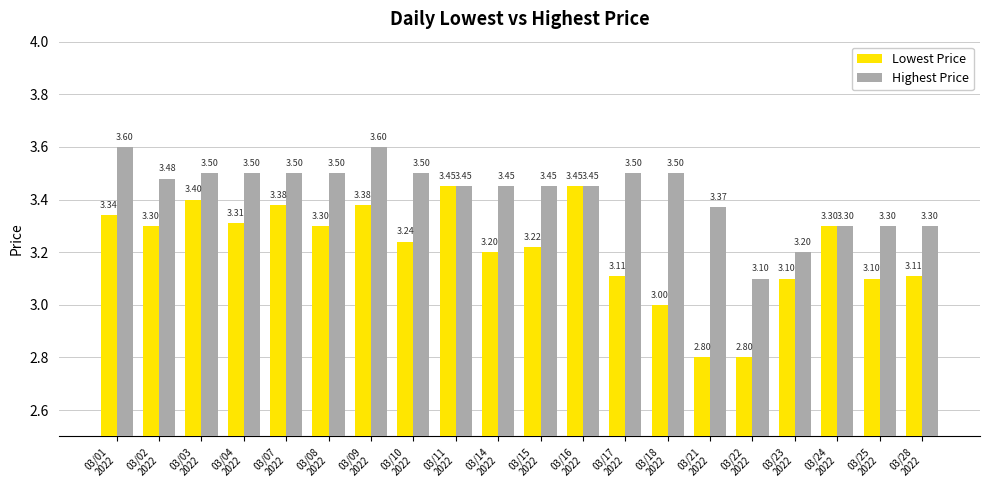

What is the label of the 9th bar from the left?

03/11
2022